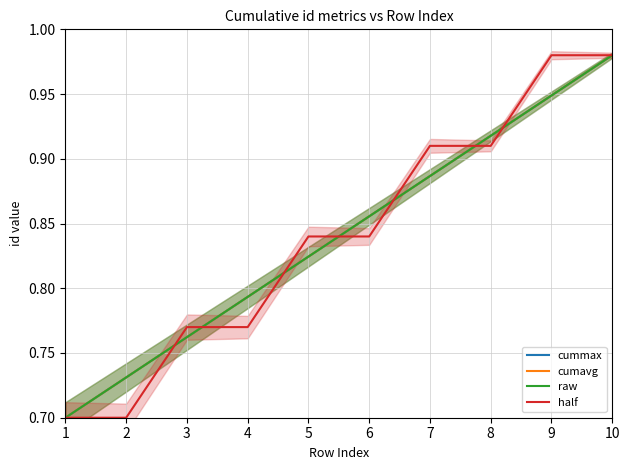

What is the difference between the maximum and minimum values in the half series?

0.3